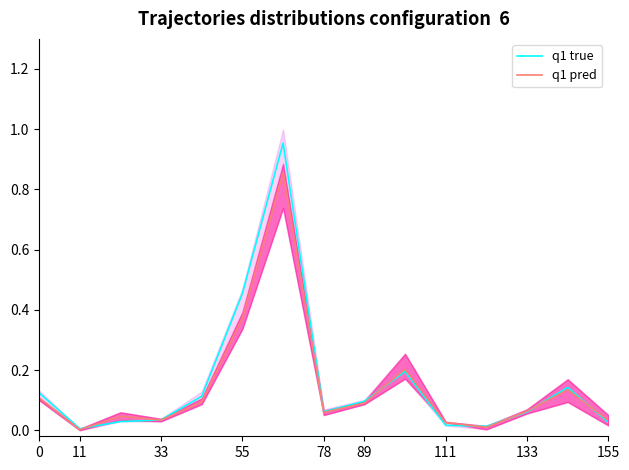

At how many categories does at least one series exceed 0?

15